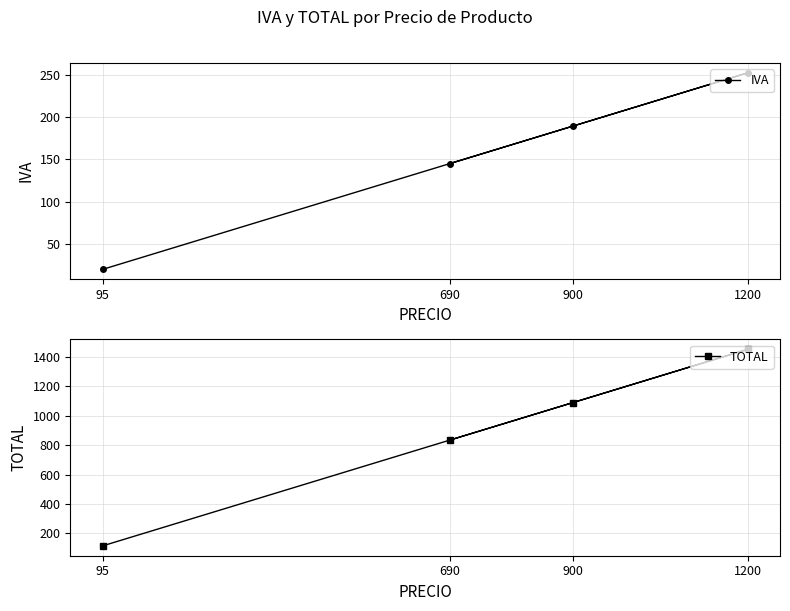

How many interior local peaks does the IVA series have?

1